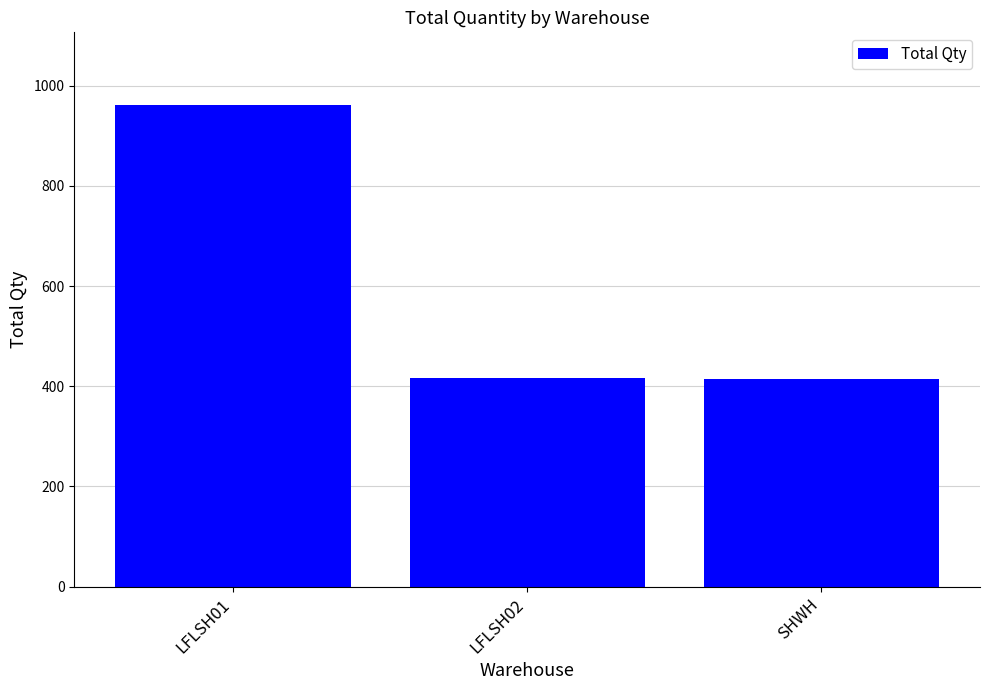

Which has a higher value, SHWH or LFLSH01?

LFLSH01